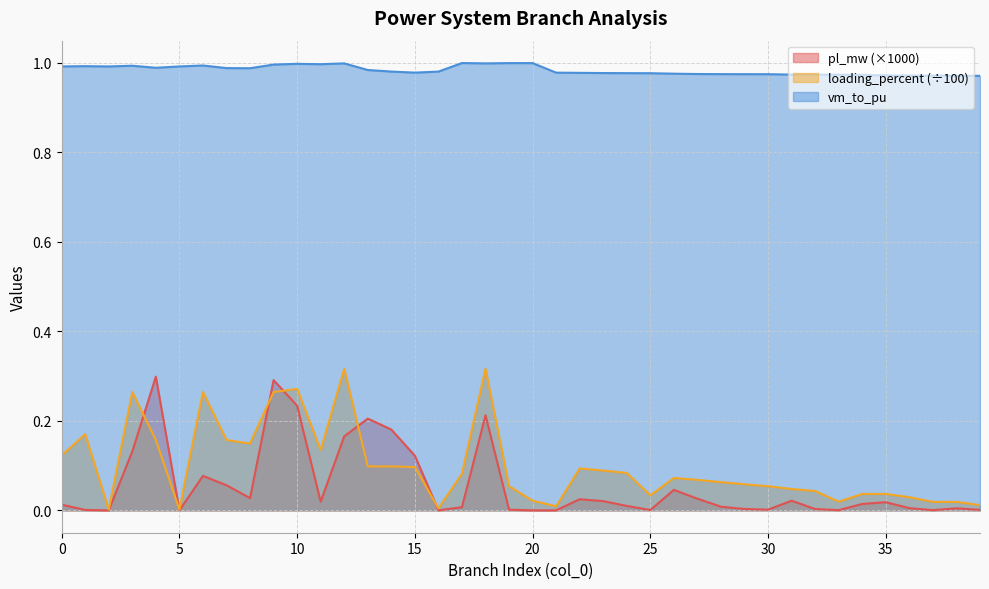

Rank the categories by vm_to_pu value from highest to lowest.

17, 19, 20, 12, 18, 10, 11, 9, 6, 3, 1, 0, 2, 5, 4, 7, 8, 13, 14, 16, 15, 21, 22, 23, 24, 25, 26, 27, 28, 29, 30, 31, 32, 33, 34, 35, 36, 37, 38, 39